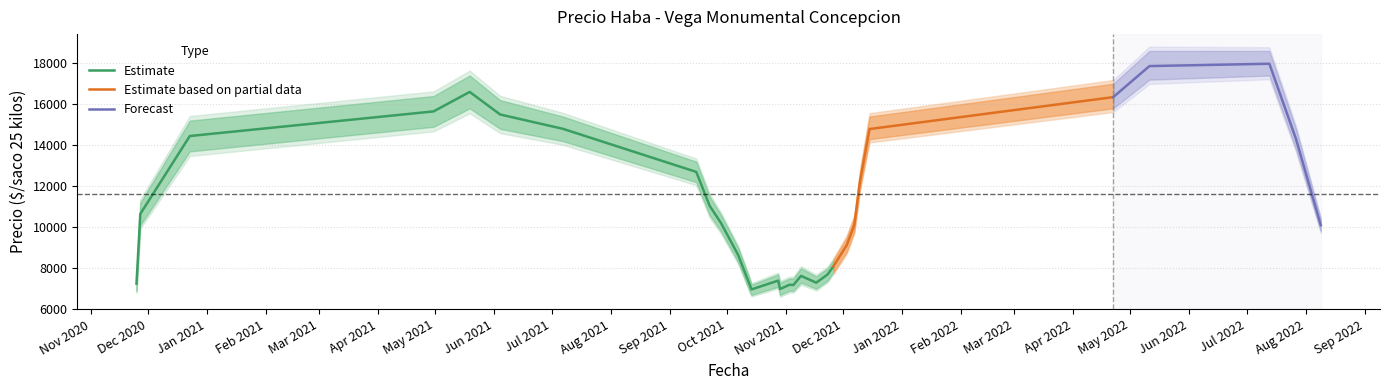

What position from the left is 2021-10-29?

15